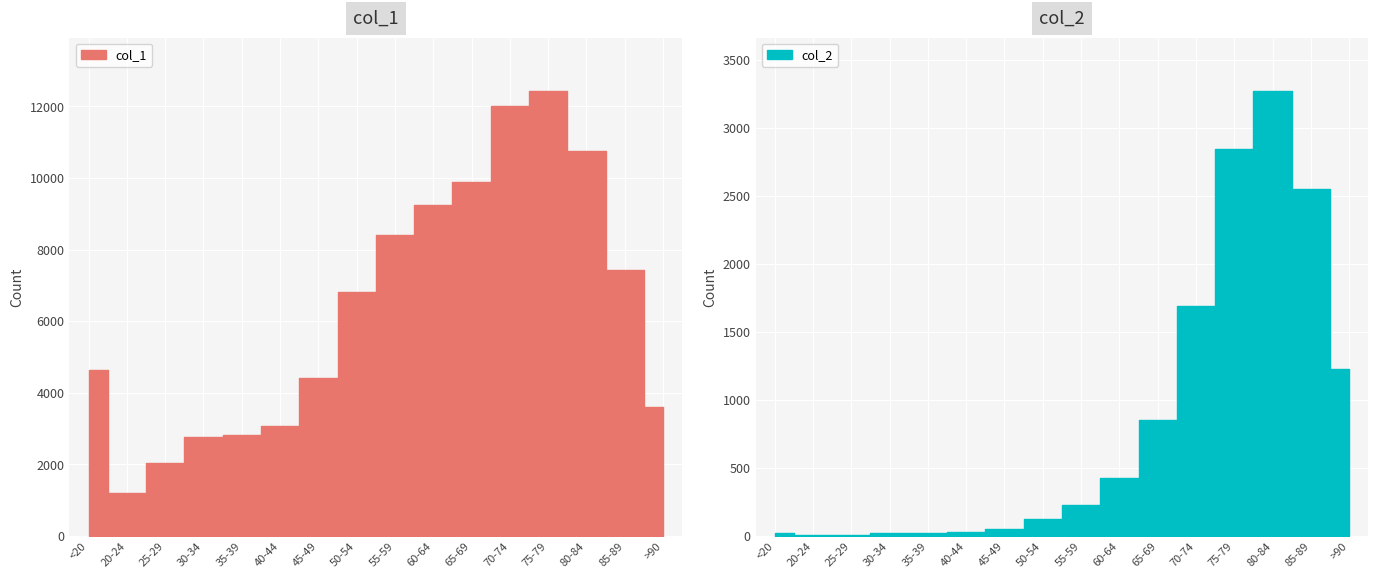

In col_2, how many points are higher than both neighbors (excluding endpoints)?

1